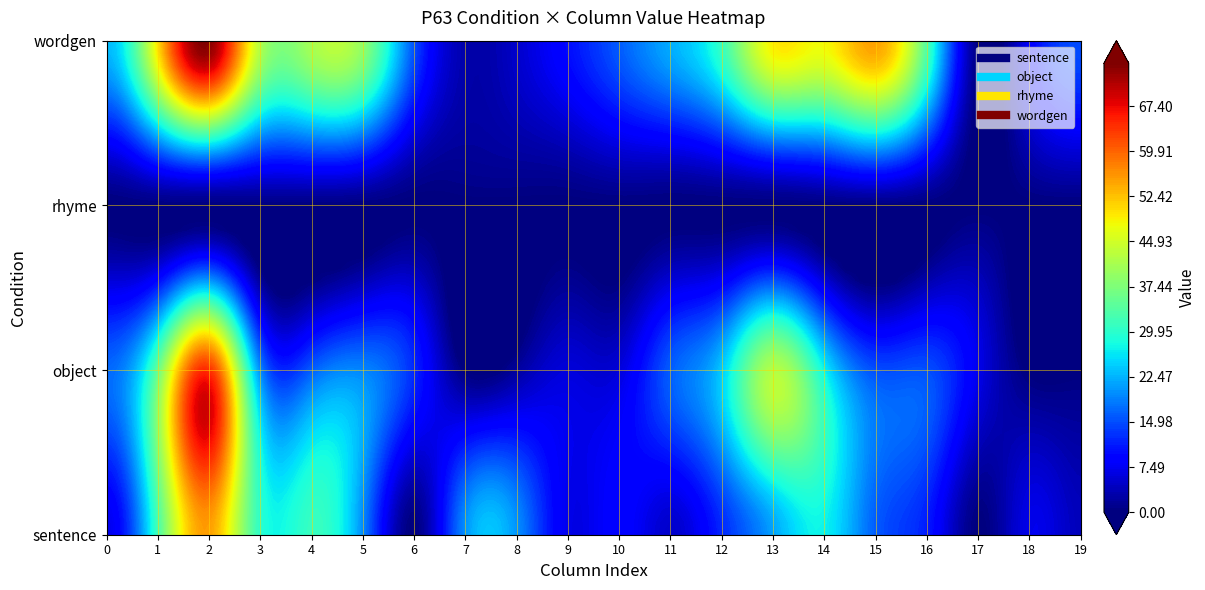

At which category does the chart reach its peak across all series?

2